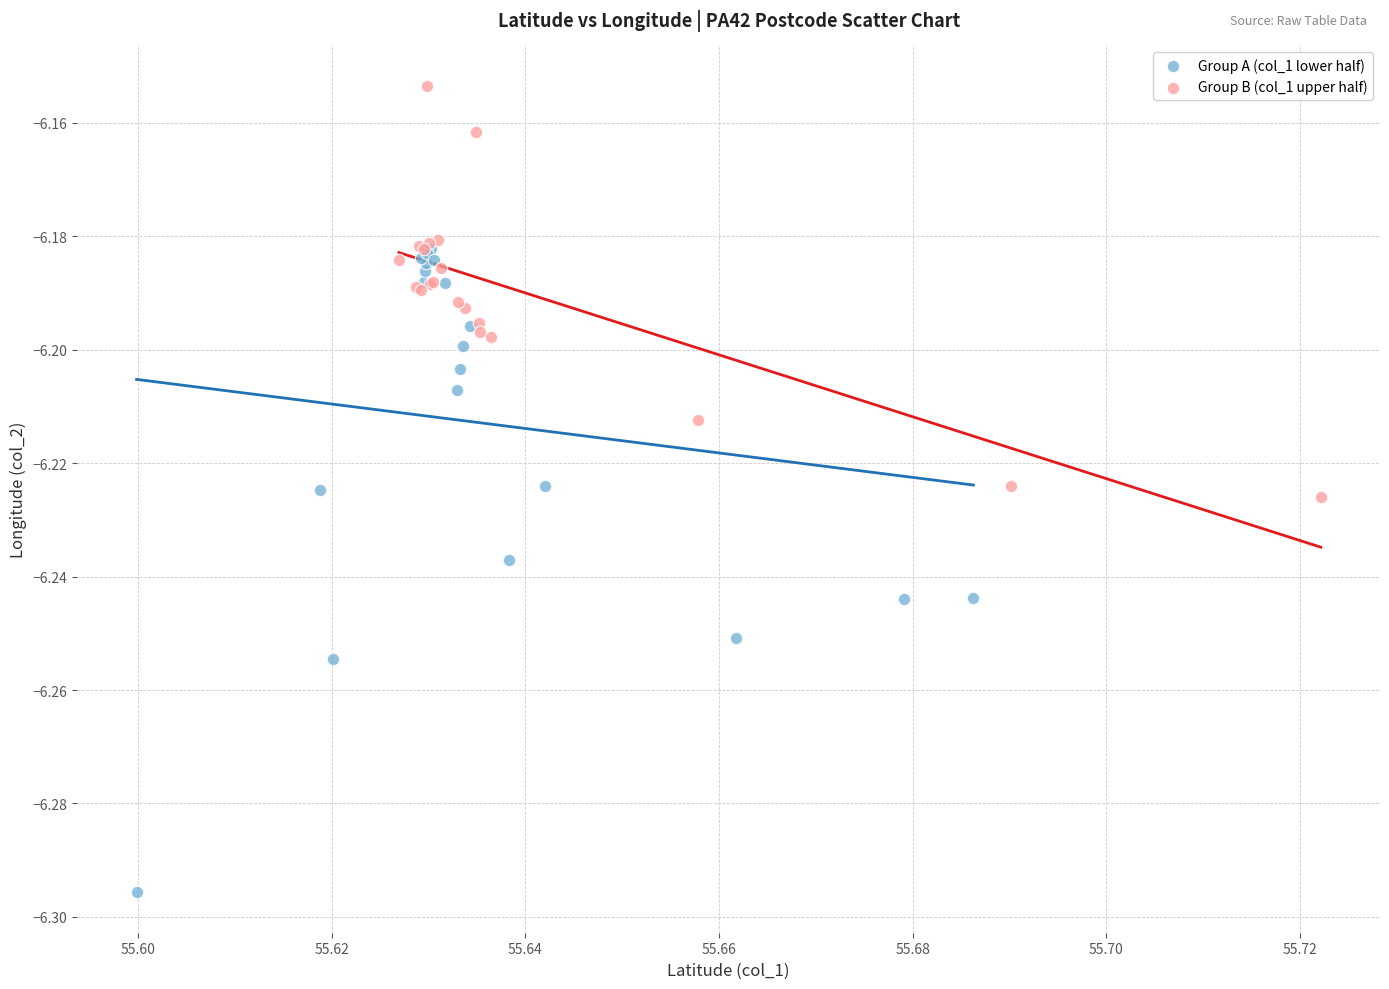

Which series has the largest Y range (max minus min)?

Group A (col_1 lower half)